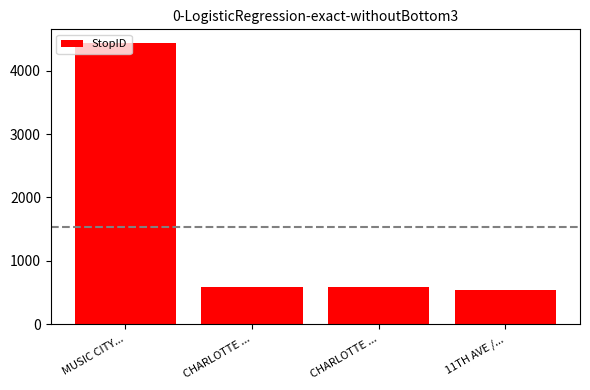

What is the difference between the values at CHARLOTTE ... and CHARLOTTE ...?

2